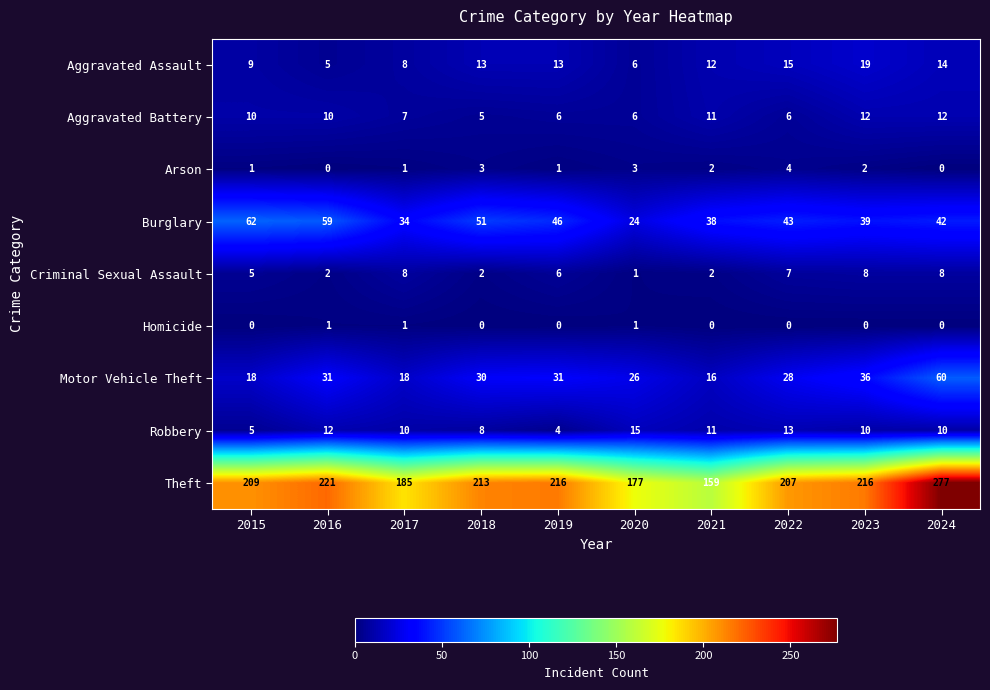

The value of Aggravated Assault at 2017 is 8. True or false?

True